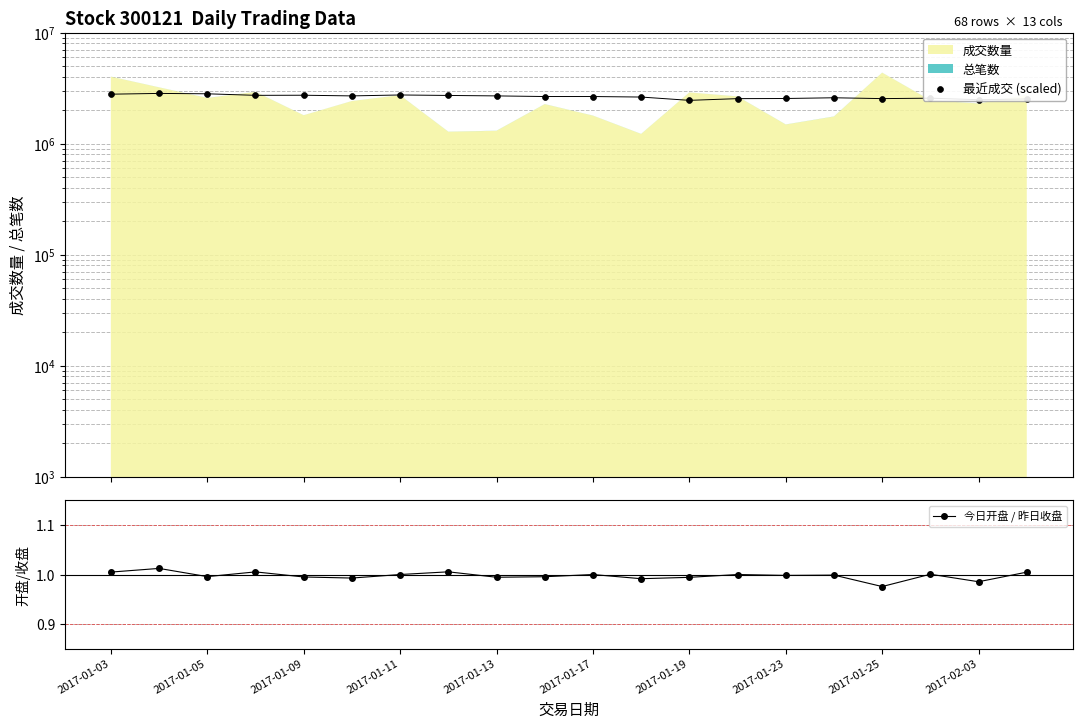

Which series reaches the minimum Y coordinate?

今日开盘 / 昨日收盘